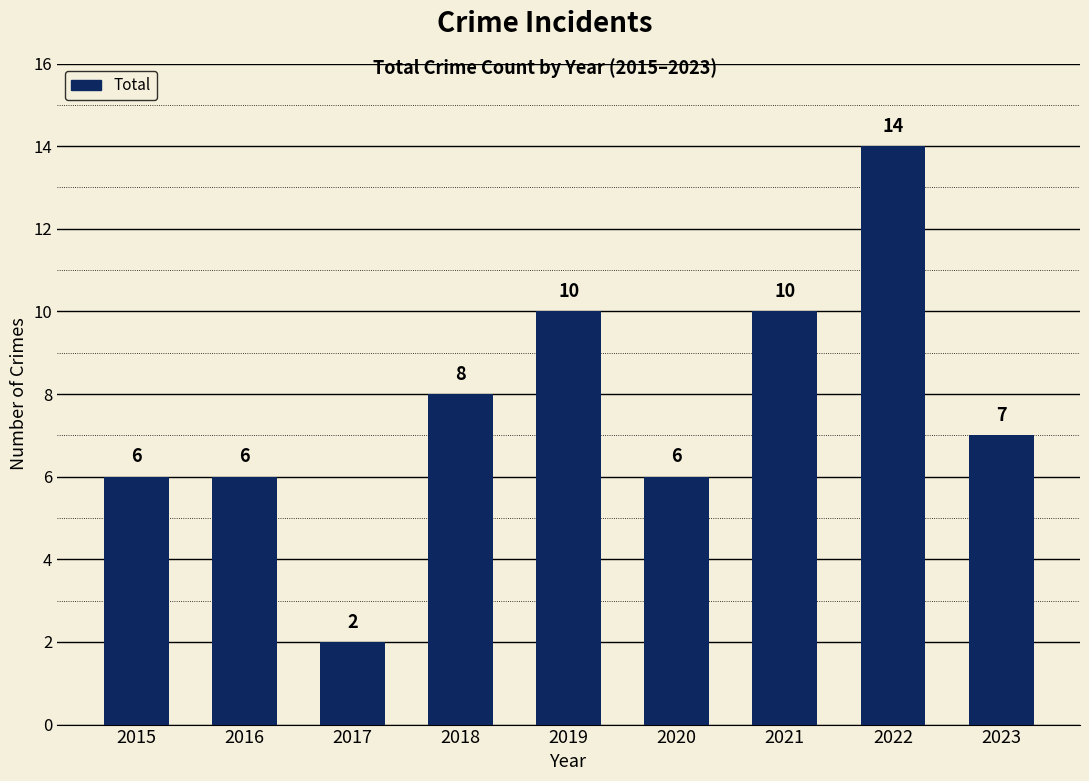

Where is the data nearest to the value 8?

2018